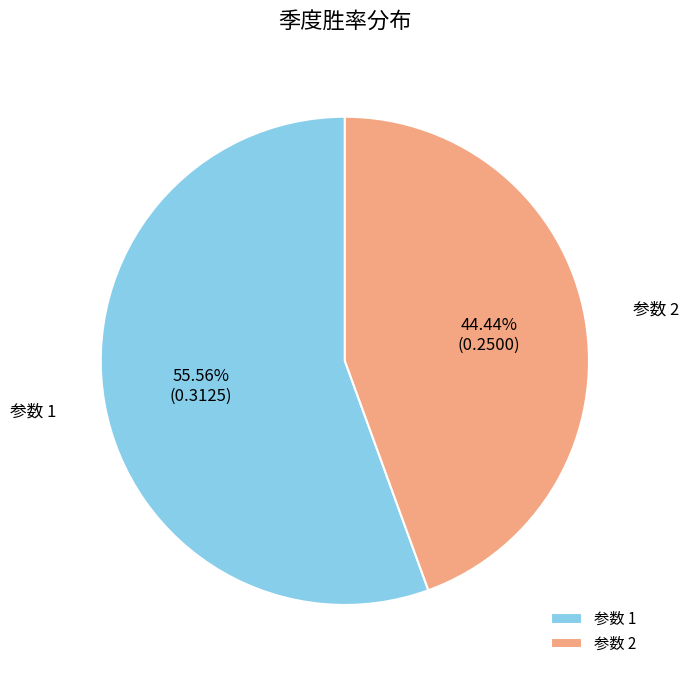

To the nearest percent, what is the difference between the largest and smallest slice percentages?

11%